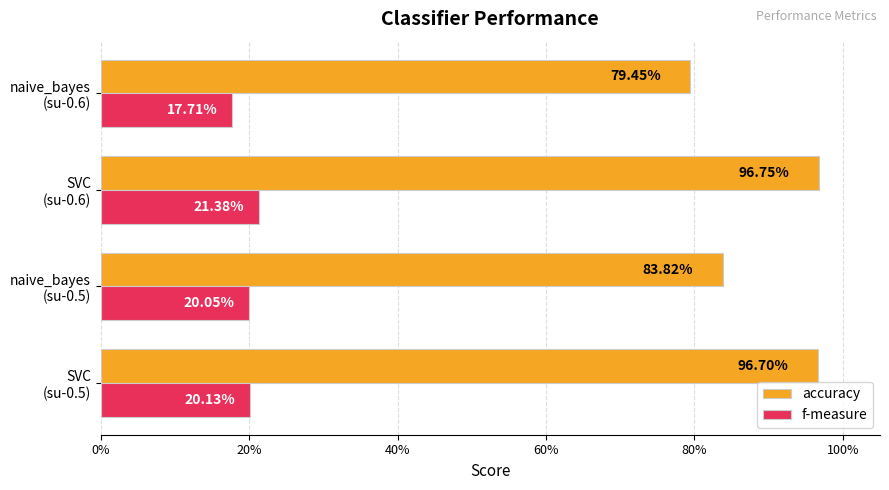

What are all the series names shown in the legend?

accuracy, f-measure